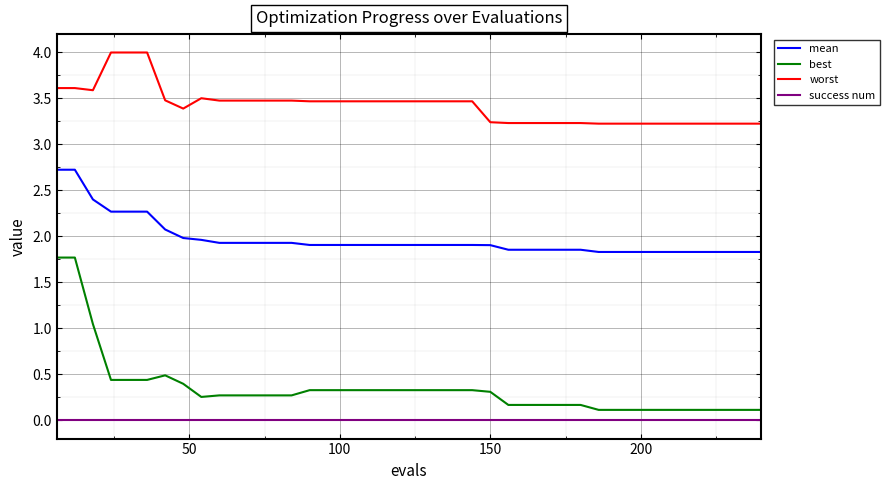

List the series in order of their peak value, highest first.

worst, mean, best, success num